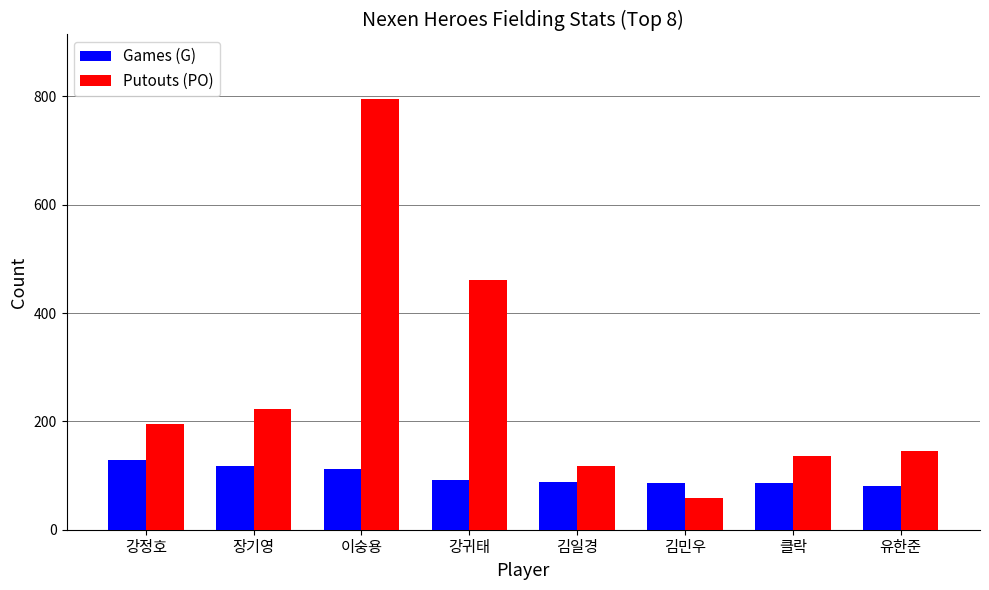

Rank the series by their average value, from lowest to highest.

Games (G), Putouts (PO)